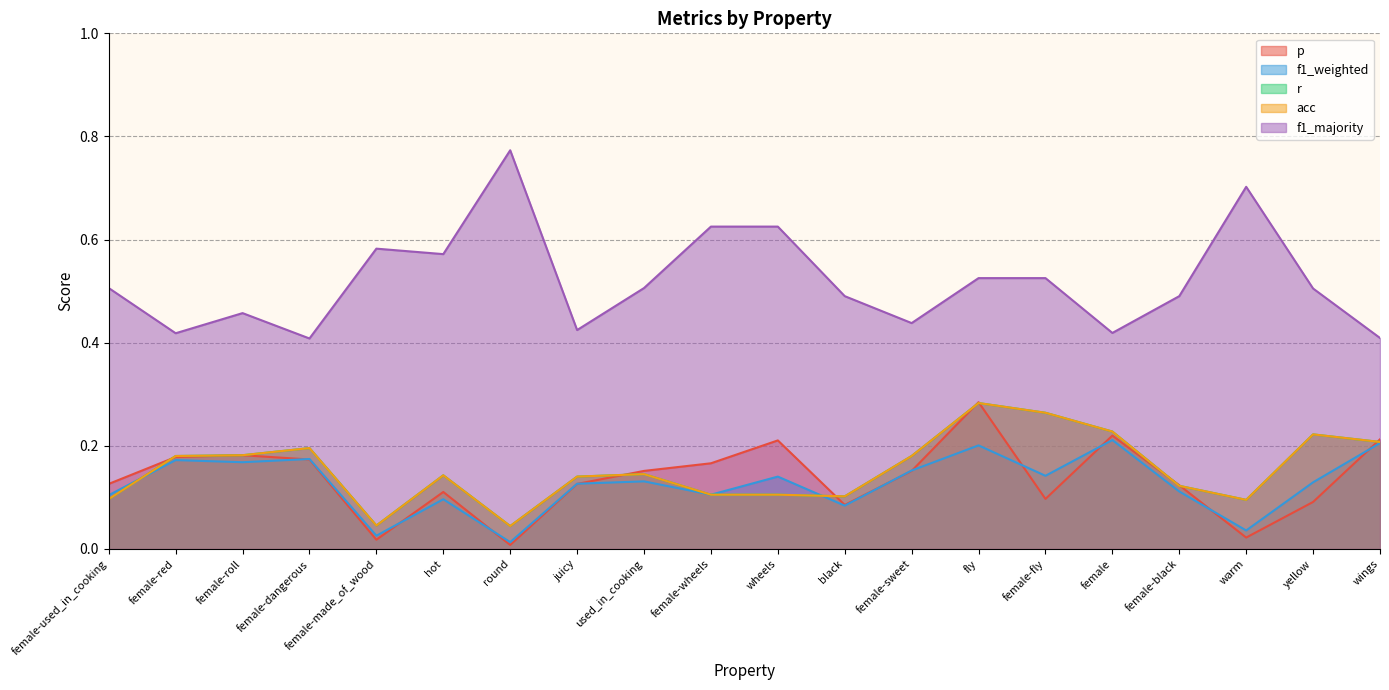

Rank the series by their maximum value, from lowest to highest.

f1_weighted, r, acc, p, f1_majority